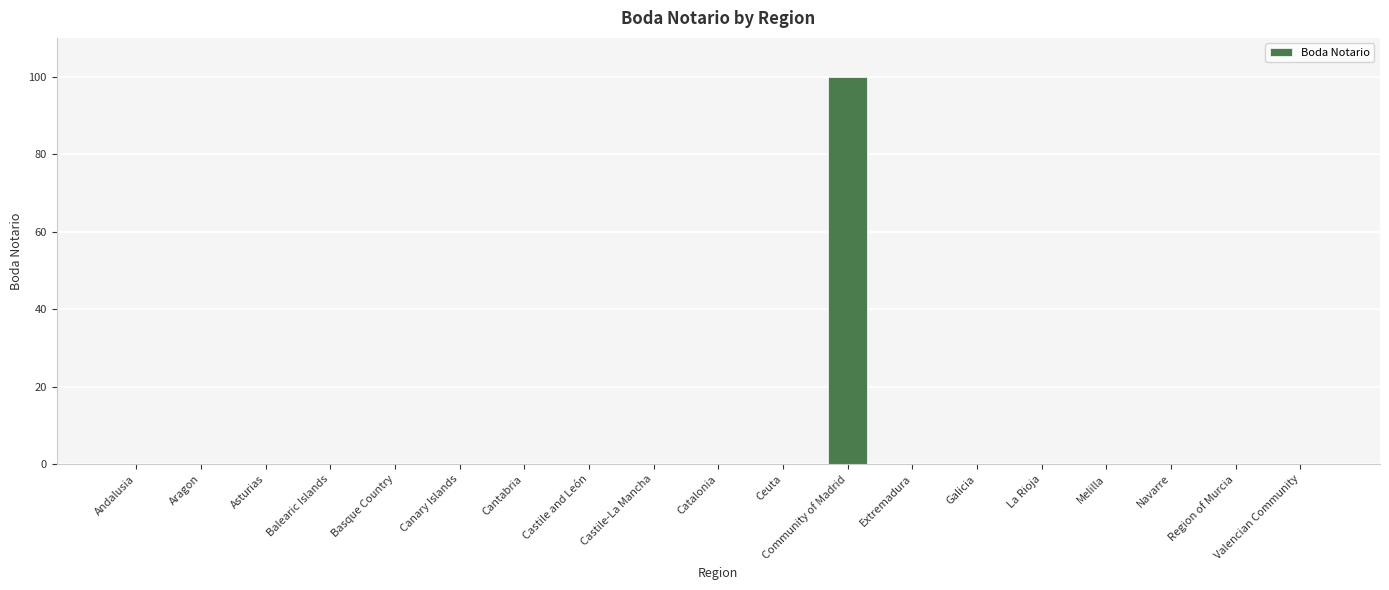

True or false: the data shows 38 at Castile-La Mancha.

False